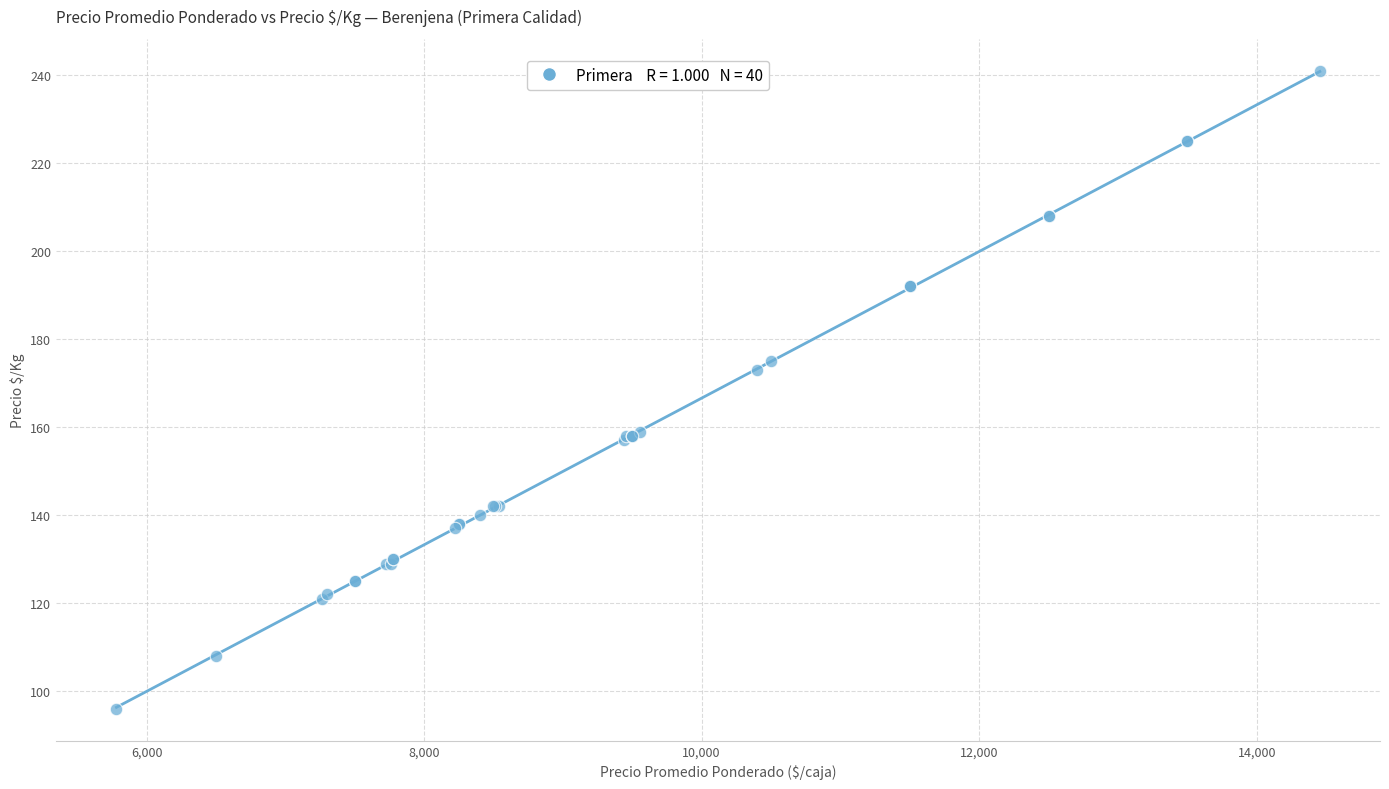

What Y value in the scatter plot is closest to 168?

173